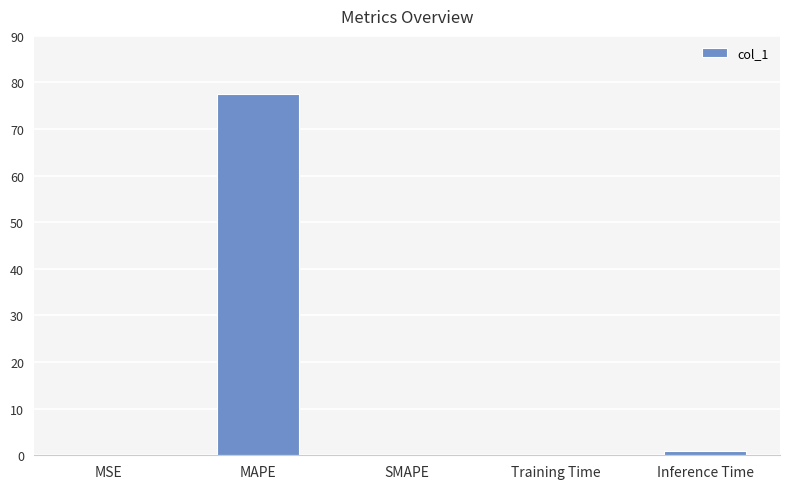

Which has a higher value, MAPE or MSE?

MAPE